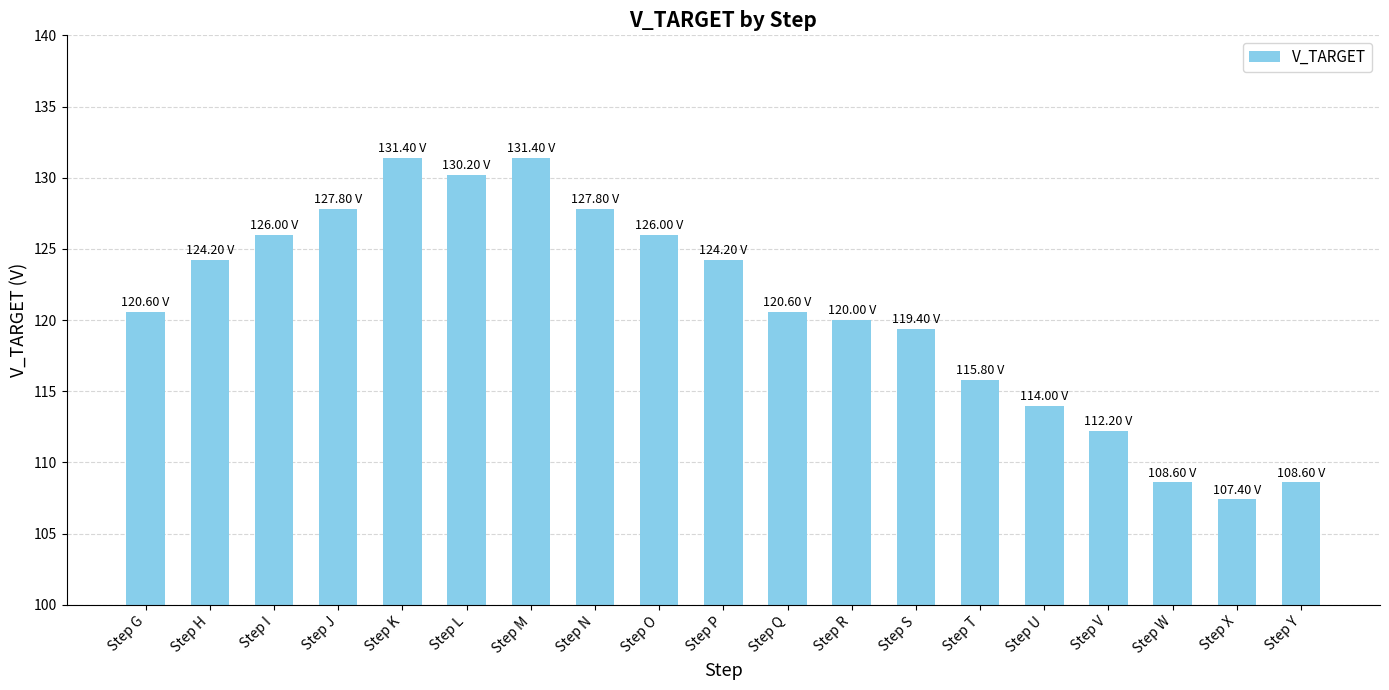

Approximately how many times larger is the value at Step V compared to Step R?

0.9